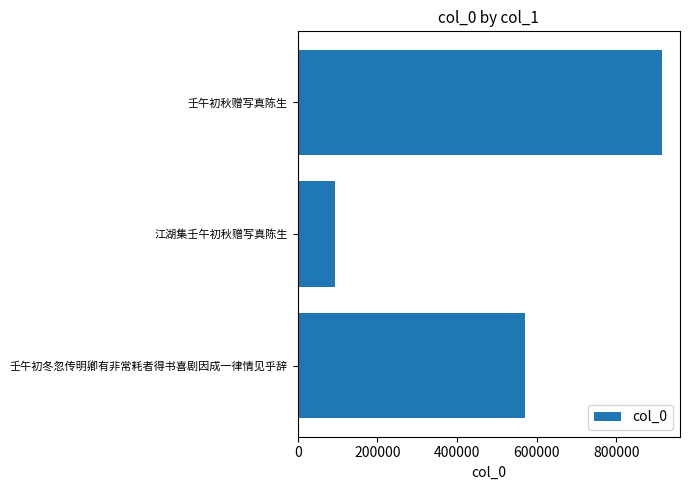

How many categories are shown in the chart?

3